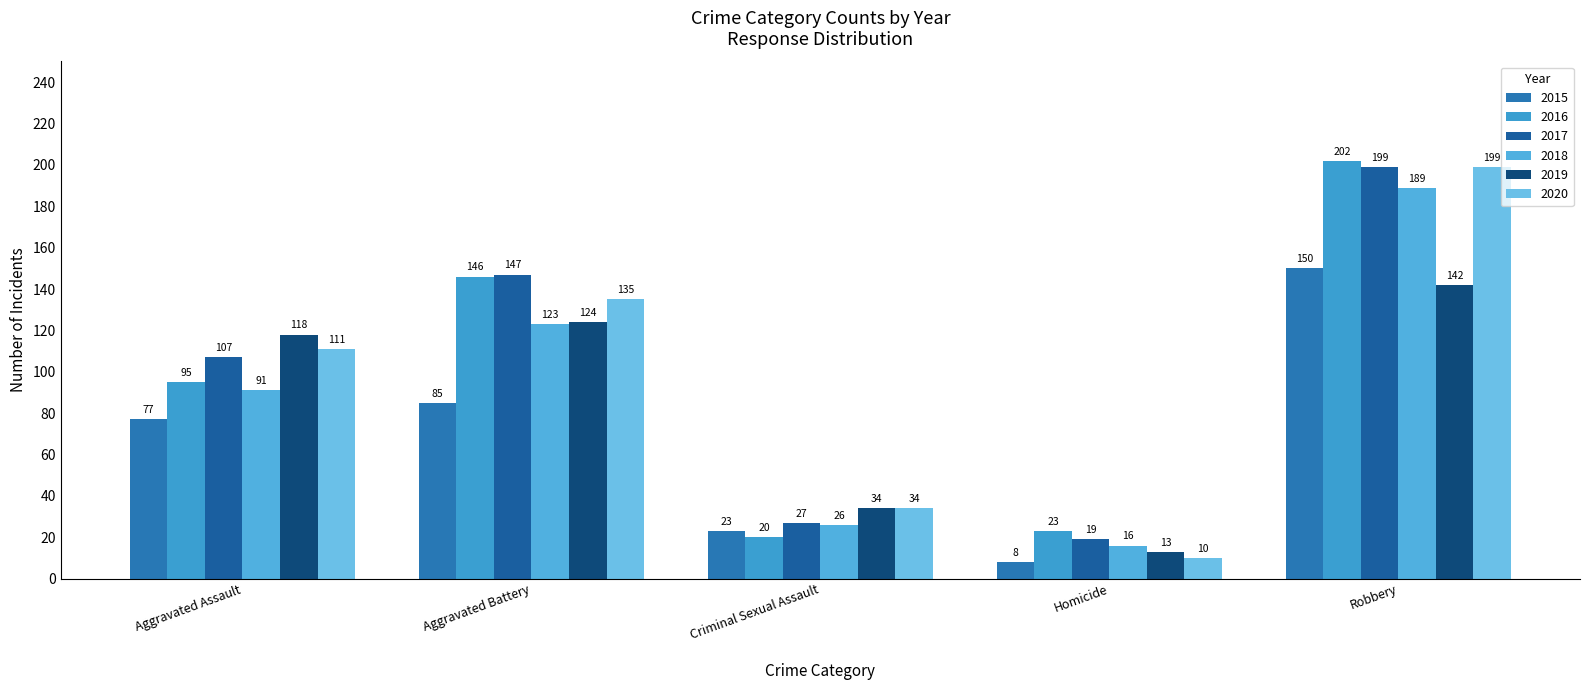

Rank the series at Homicide from highest to lowest value.

2016, 2017, 2018, 2019, 2020, 2015